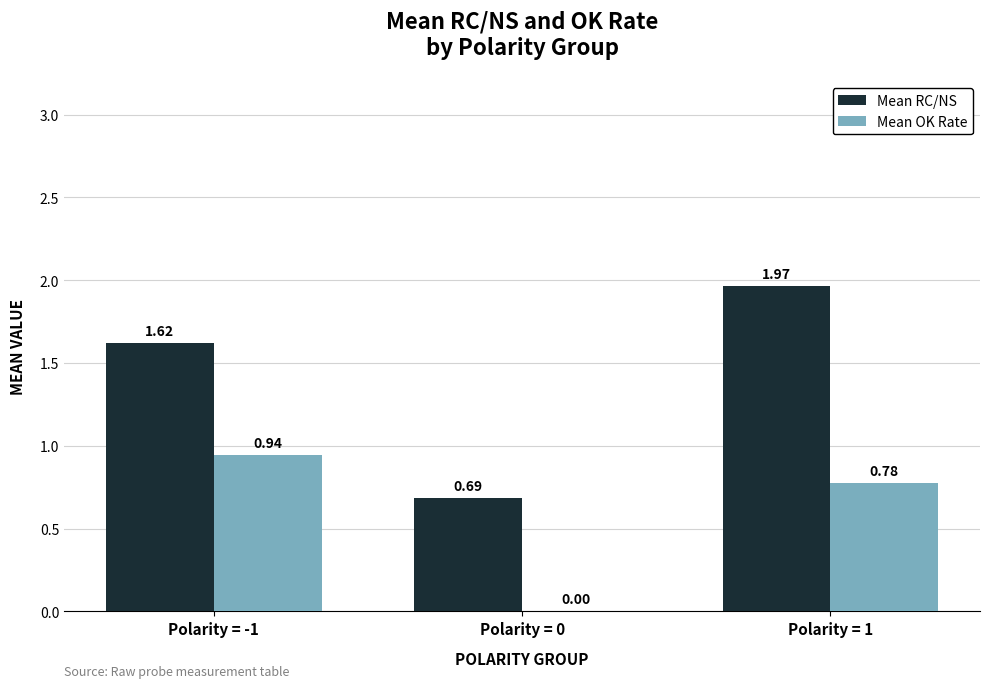

Between Polarity = -1 and Polarity = 1, which series saw the biggest shift?

Mean RC/NS